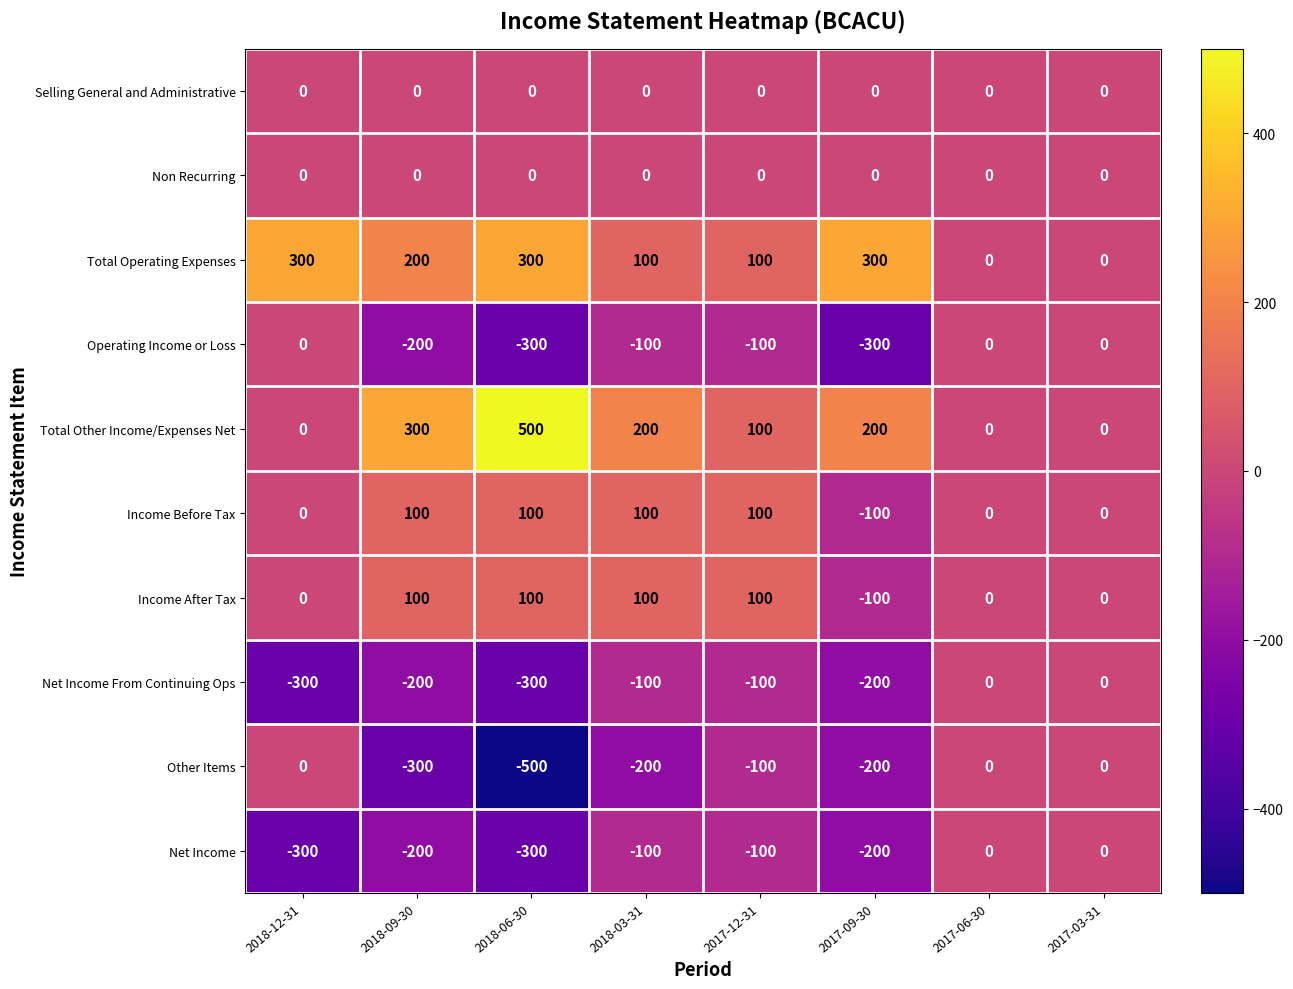

True or false: Non Recurring has a value of 0 at 2017-06-30.

True